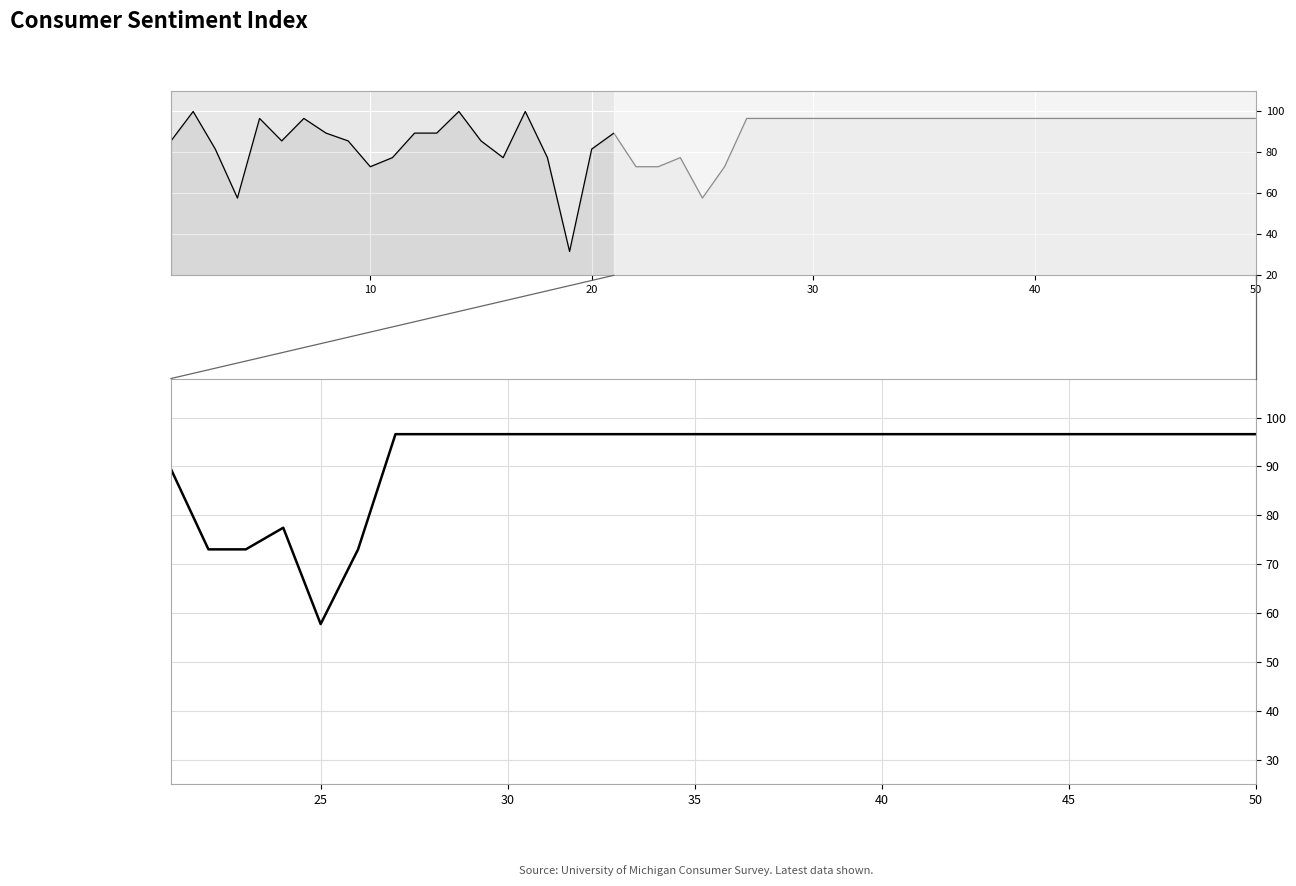

The chart shows a value of 164.2 at 13. True or false?

False